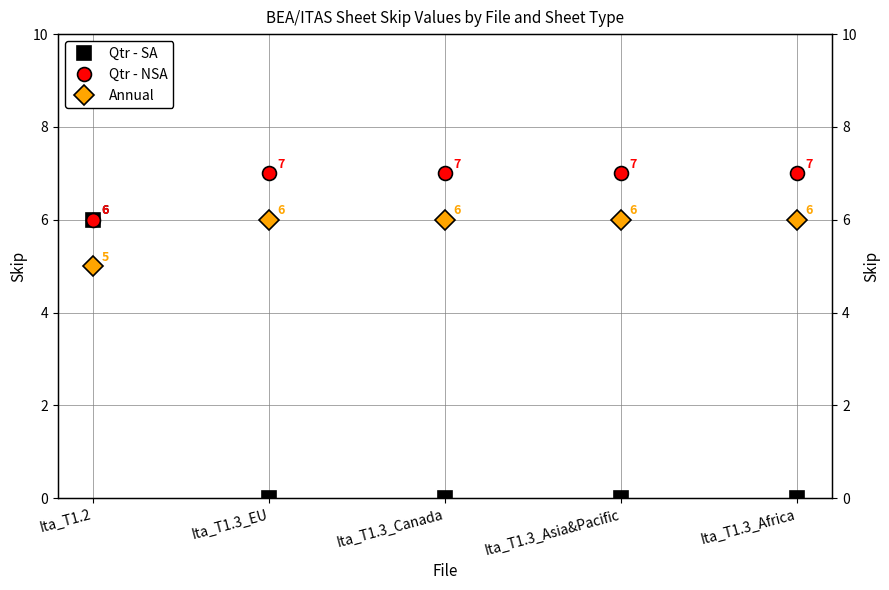

Reading left to right, list all the values displayed in this chart.

Qtr - SA: Ita_T1.2=6	Ita_T1.3_EU=0	Ita_T1.3_Canada=0	Ita_T1.3_Asia&Pacific=0	Ita_T1.3_Africa=0
Qtr - NSA: Ita_T1.2=6	Ita_T1.3_EU=7	Ita_T1.3_Canada=7	Ita_T1.3_Asia&Pacific=7	Ita_T1.3_Africa=7
Annual: Ita_T1.2=5	Ita_T1.3_EU=6	Ita_T1.3_Canada=6	Ita_T1.3_Asia&Pacific=6	Ita_T1.3_Africa=6